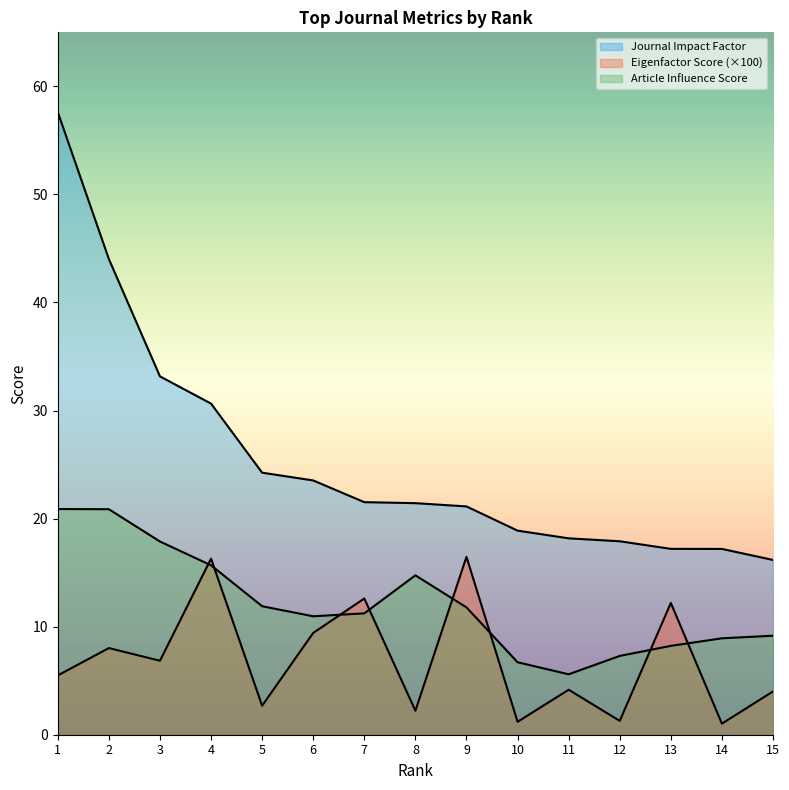

What is the value of the Journal Impact Factor point at the 5th from the left?

24.2